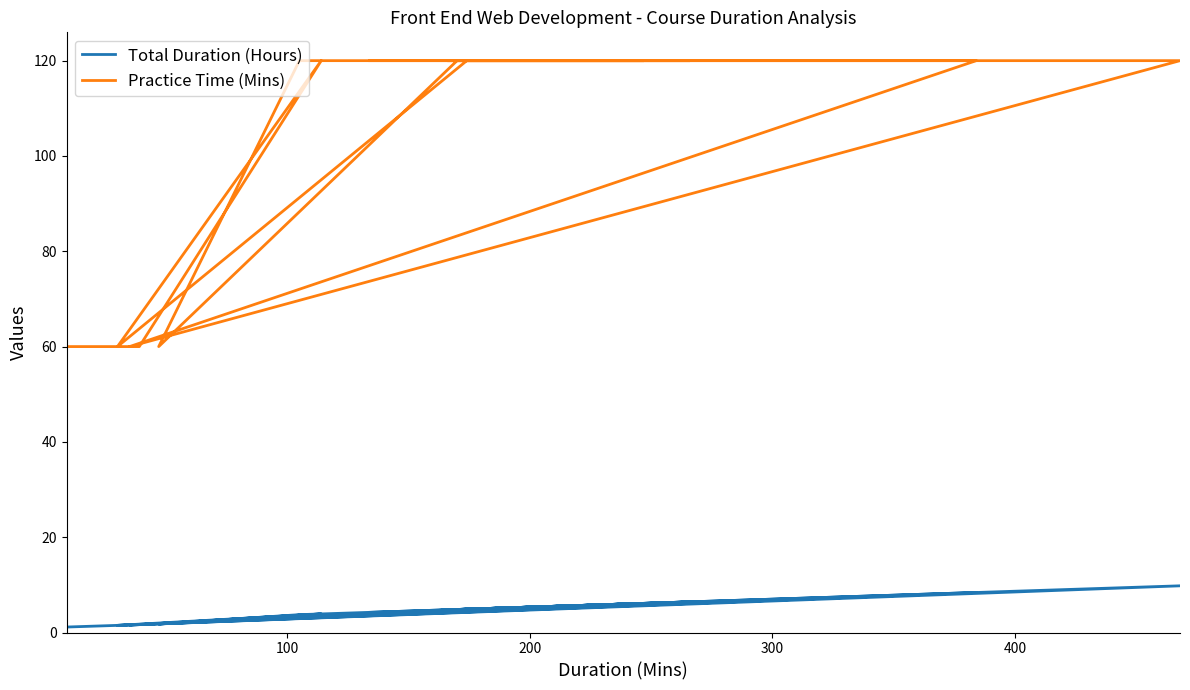

True or false: Practice Time (Mins) and Total Duration (Hours) cross at least once.

False